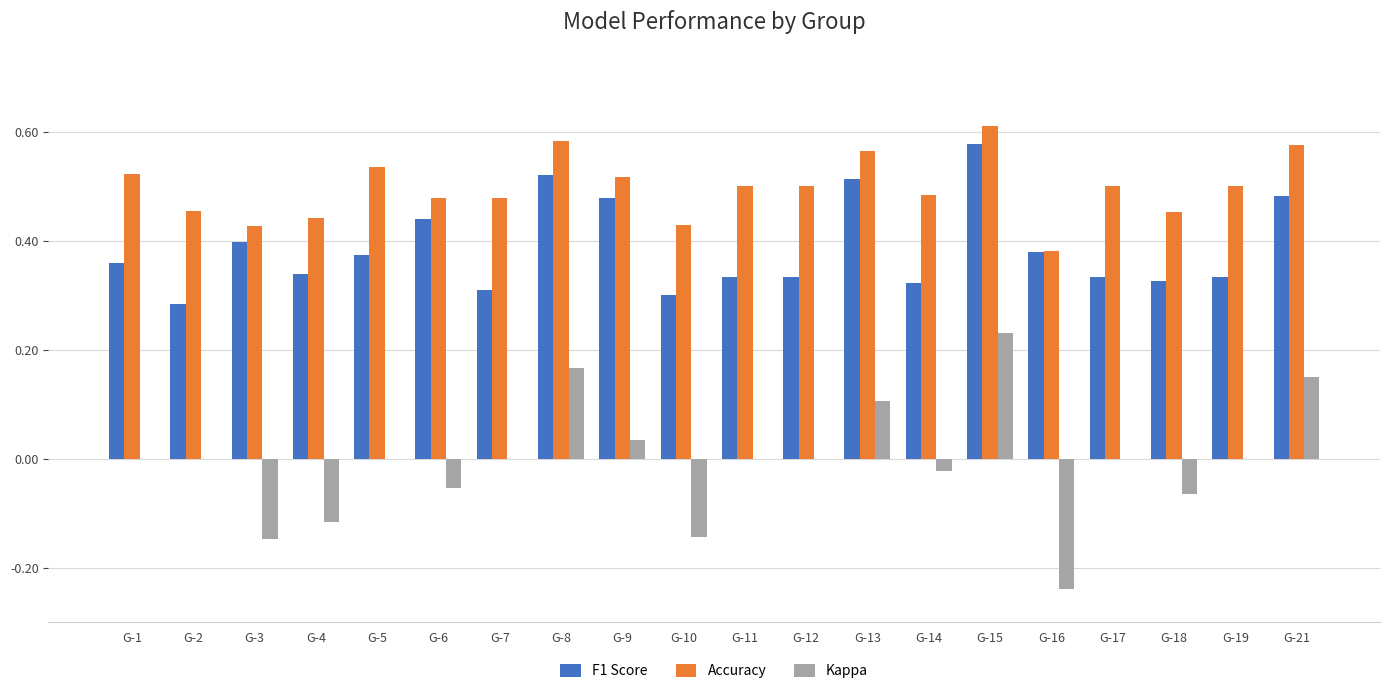

What is the sum of all Accuracy values?

9.9